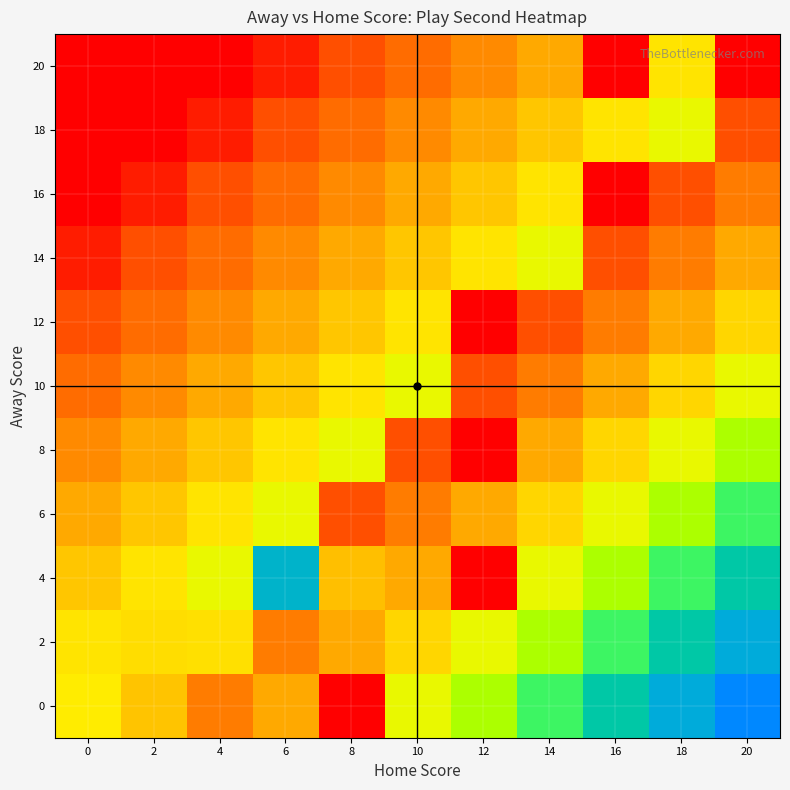

Which category has the lowest value across all series?

8